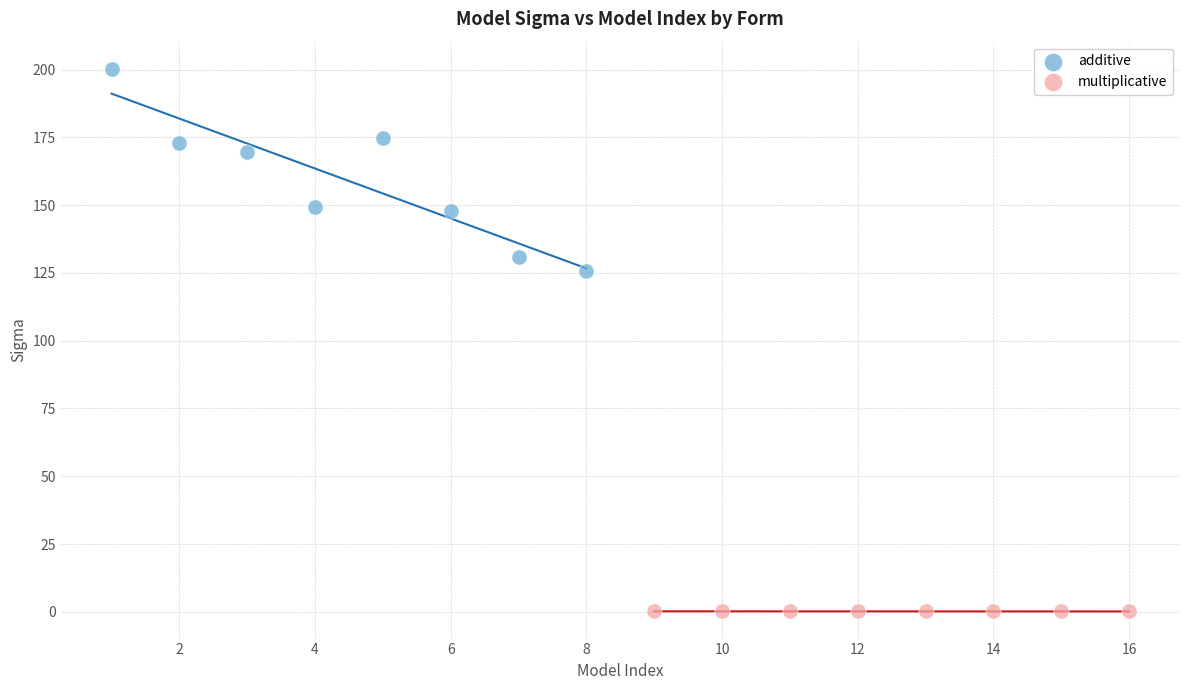

Which series contains the lowest Y value?

multiplicative